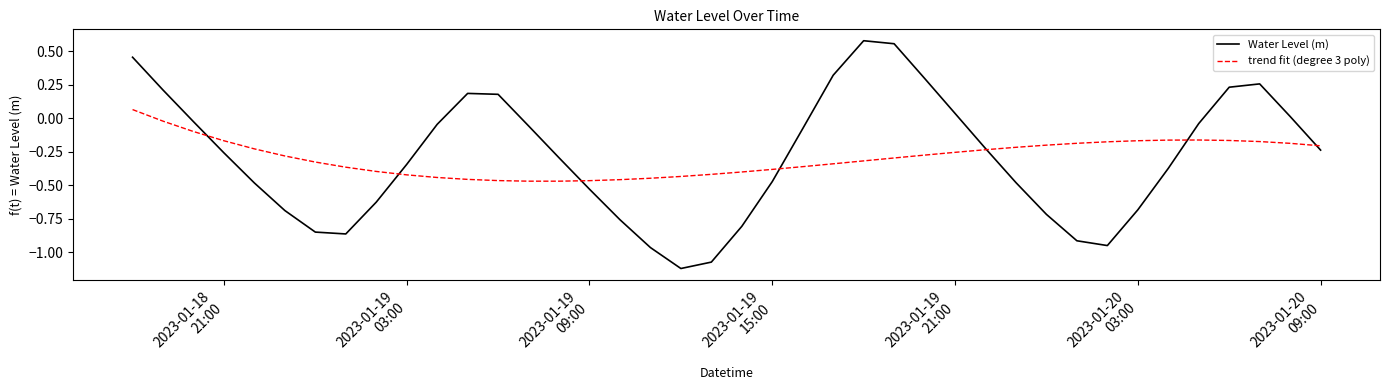

Rank the series by their maximum value, from highest to lowest.

Water Level (m), trend fit (degree 3 poly)